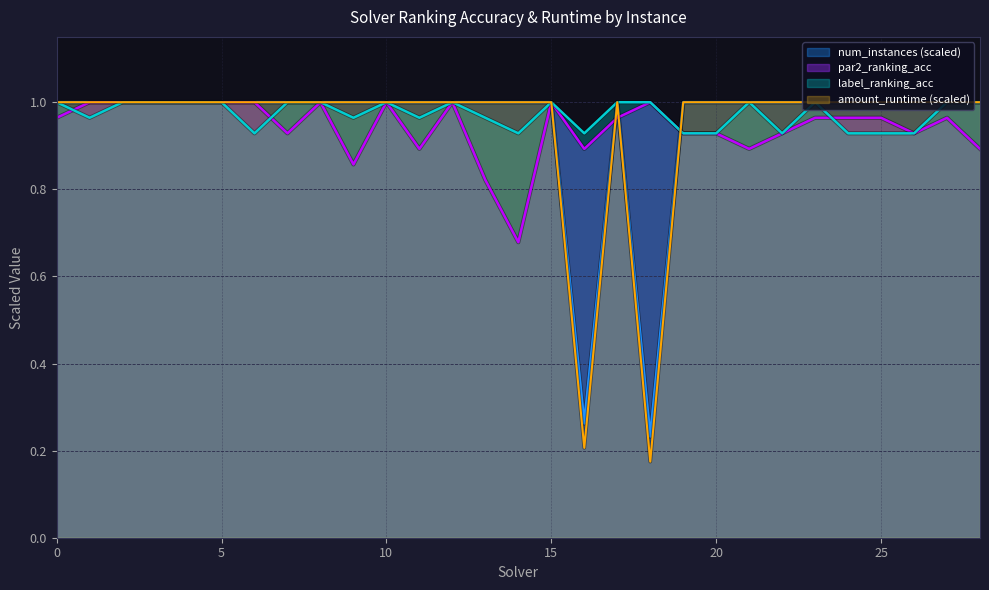

Where do par2_ranking_acc and label_ranking_acc first cross each other?

0 and 1